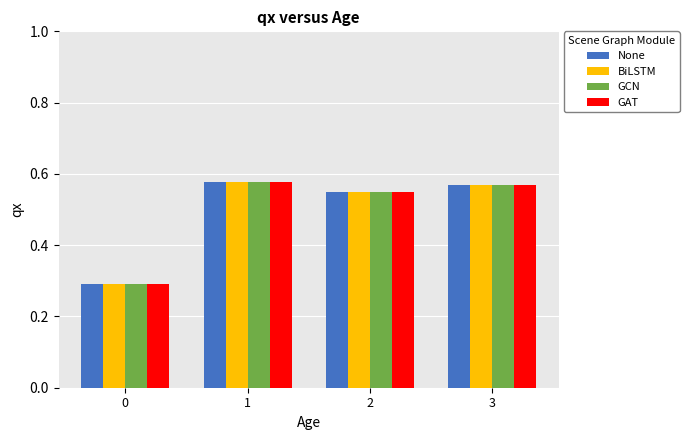

List the labels in order of BiLSTM value, smallest first.

0, 2, 3, 1